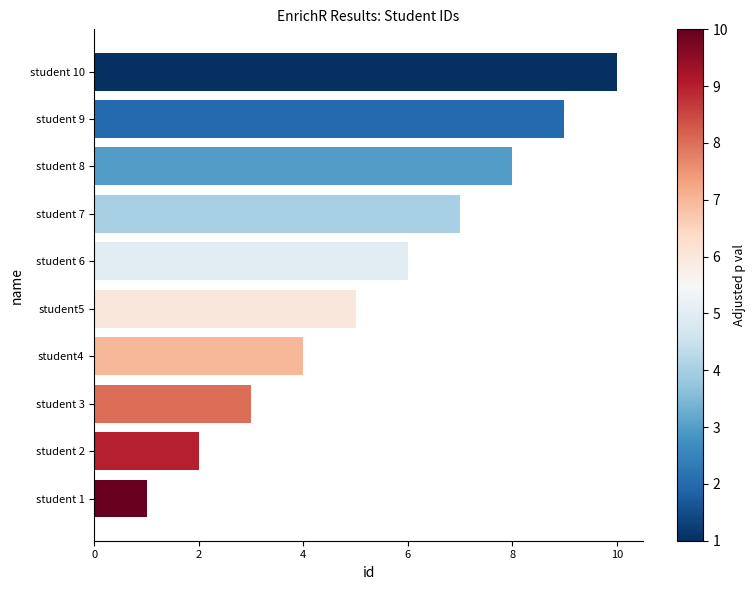

What is the difference between the second highest and minimum values?

8